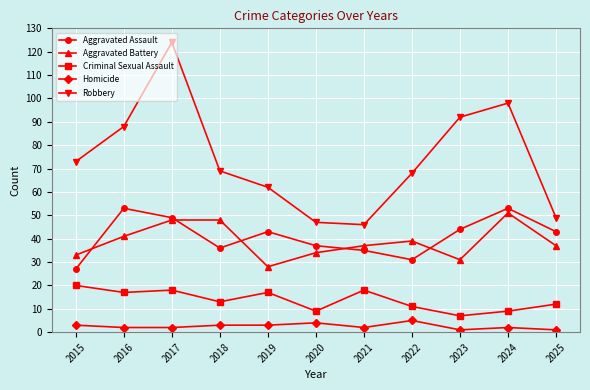

Which series has the largest range (max minus min)?

Robbery